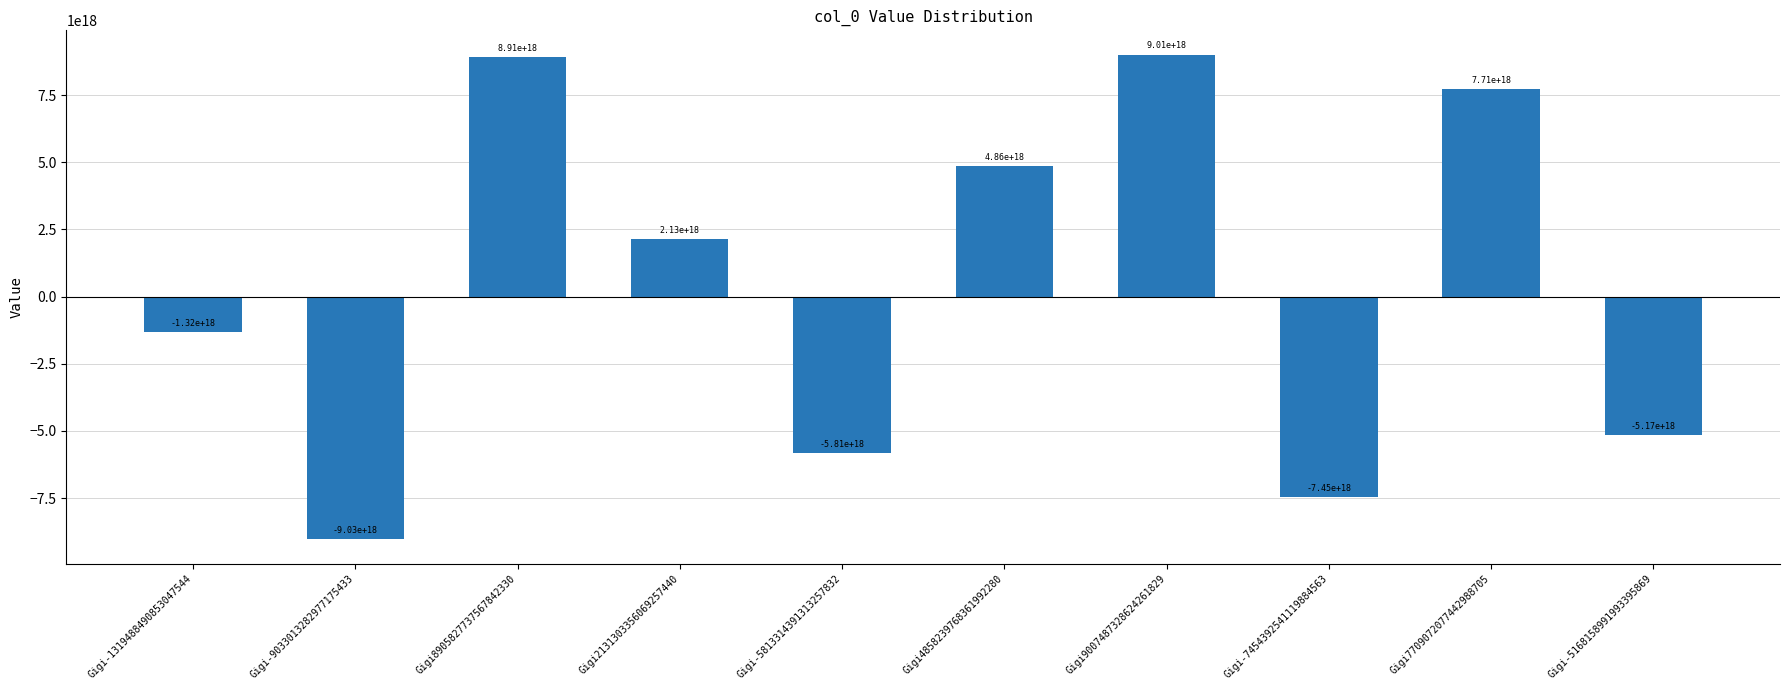

What position from the left is Gigi-9033013282977175433?

2